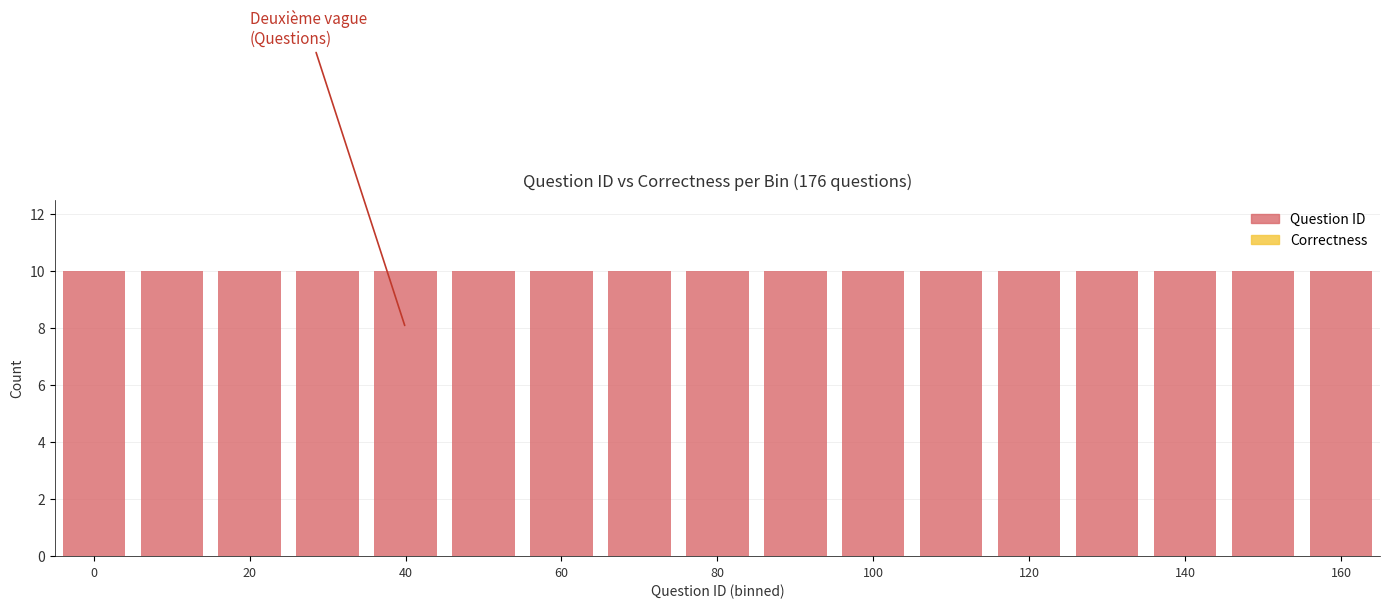

Is the value of Correctness at 20 greater than the value of Question ID at 10?

No